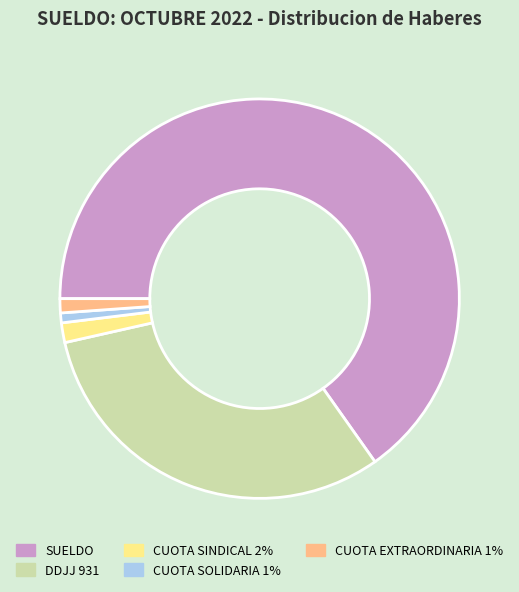

Which has a higher value, SUELDO or DDJJ 931?

SUELDO